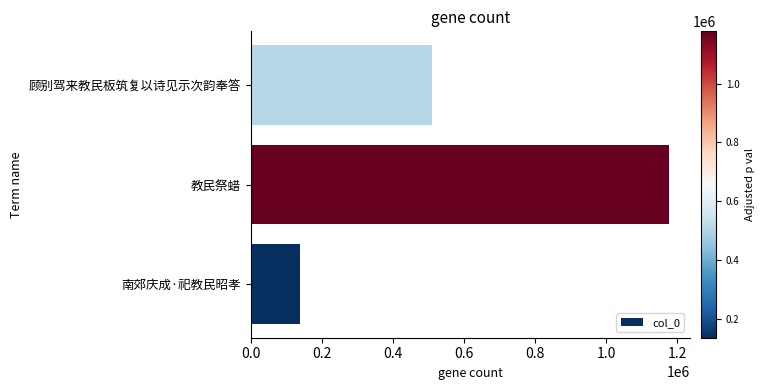

What is the sum of all values?

1825122